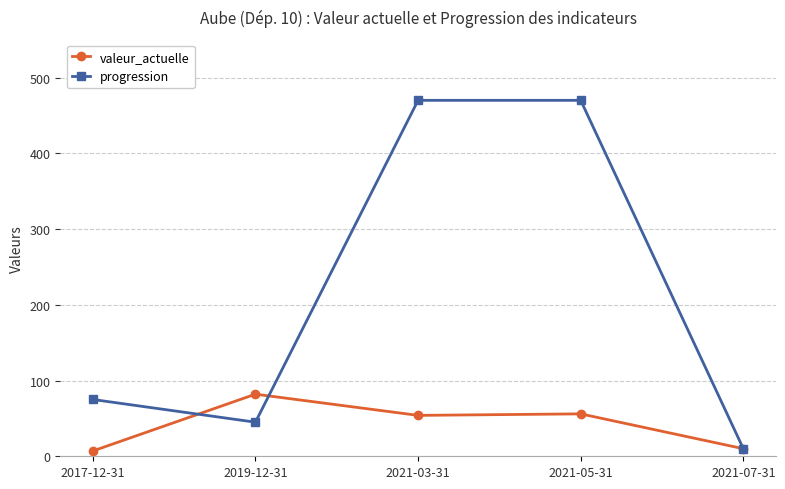

The progression series shows 723 at 2021-05-31. True or false?

False